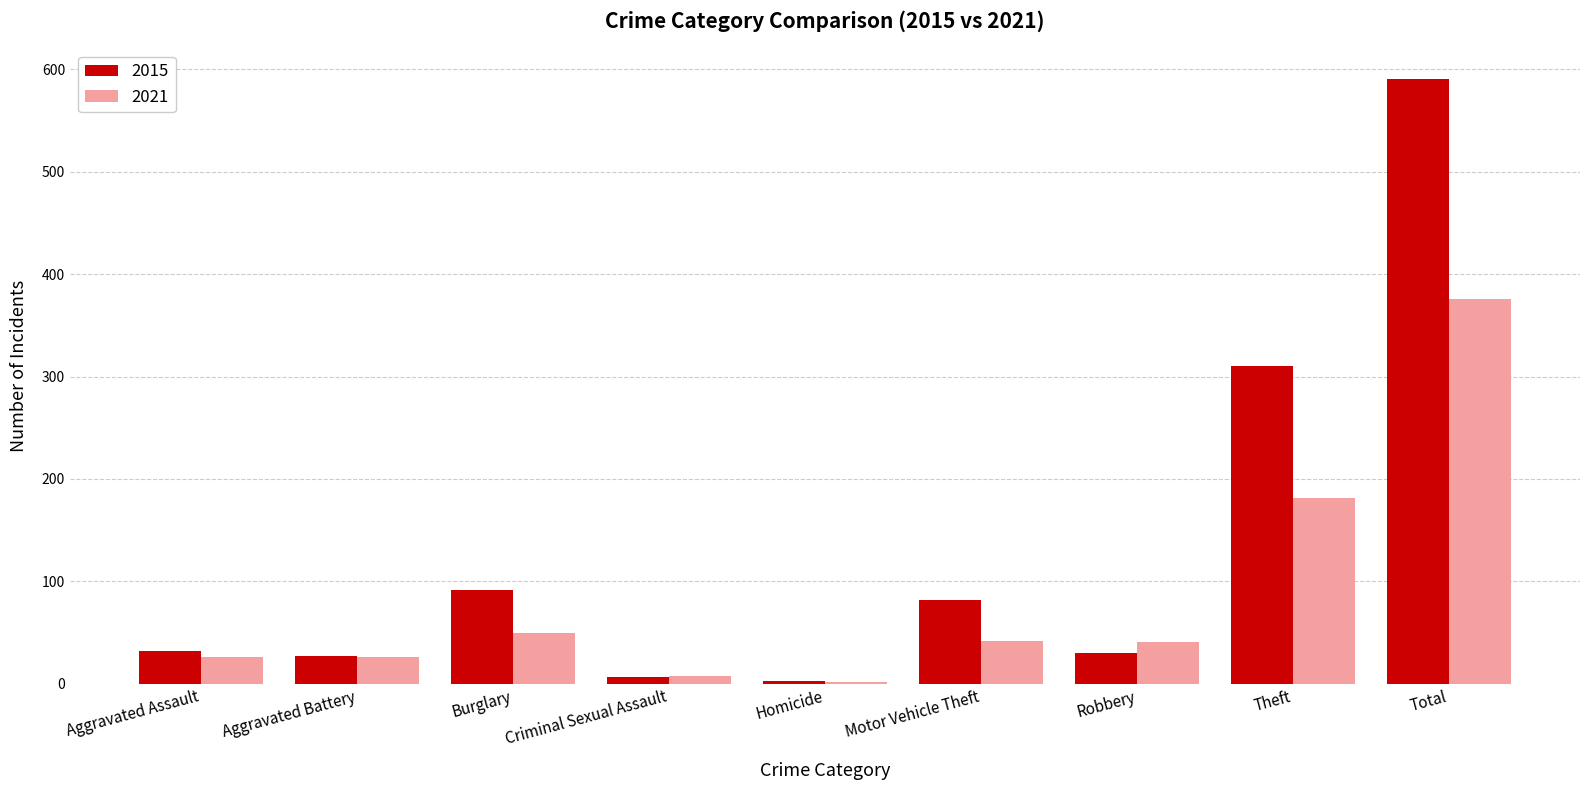

Count the number of categories in the chart.

9